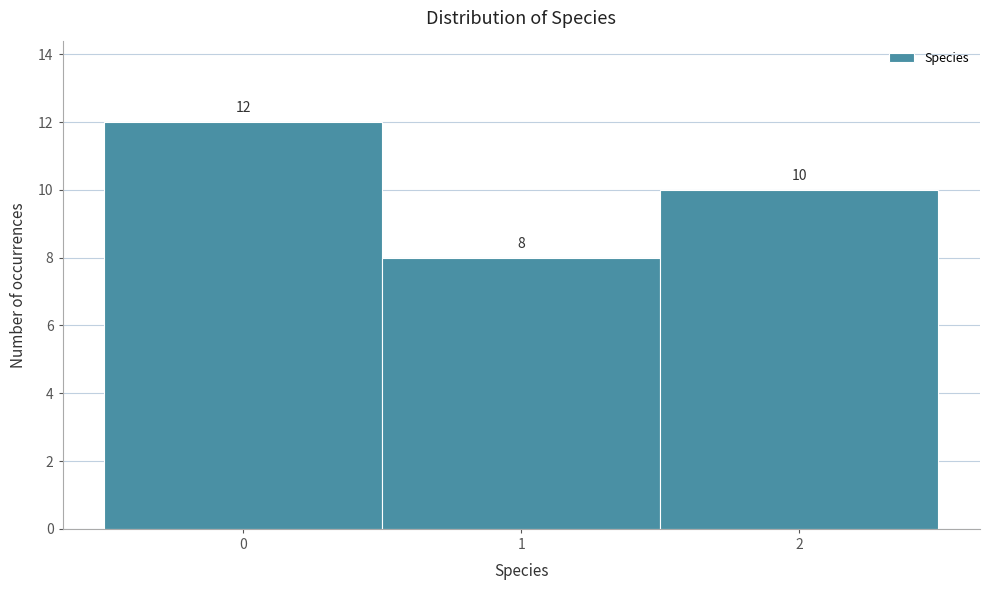

Which range on the x-axis has the tallest bar?

-0.5 to 0.5